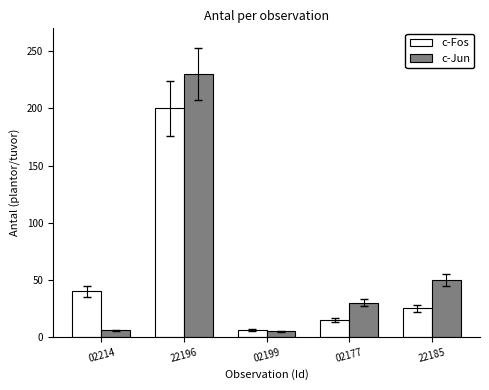

List the series in order of their overall mean, highest first.

c-Jun, c-Fos